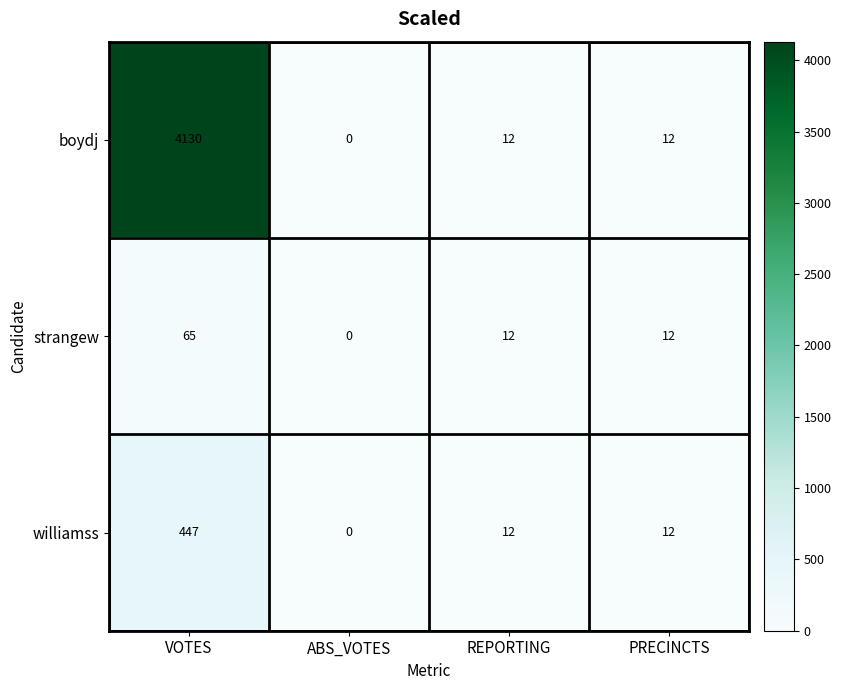

Count the number of data series in this chart.

3